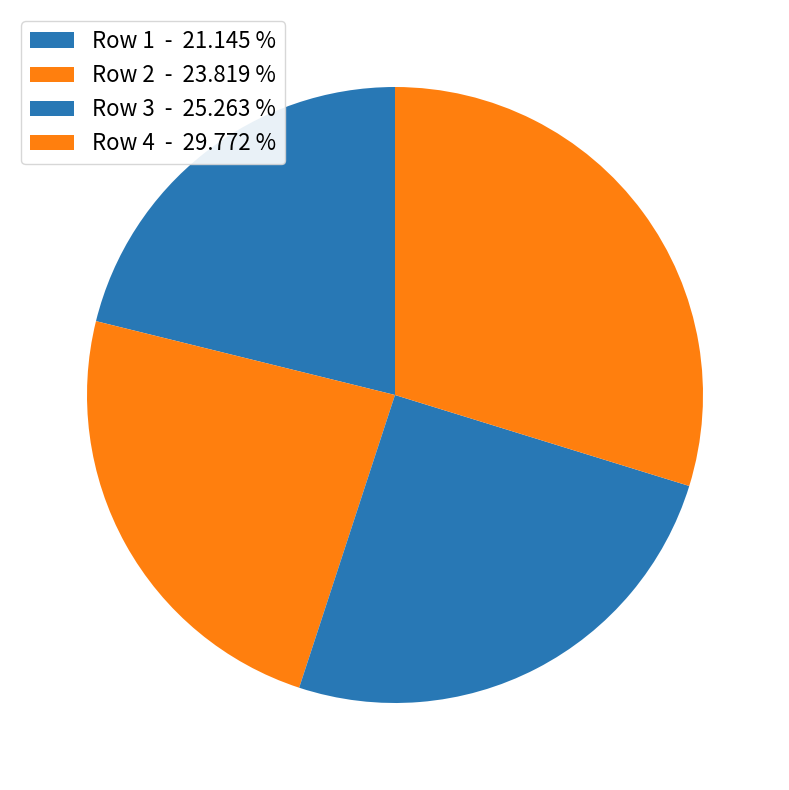

Is there any slice that represents more than half of the pie?

No